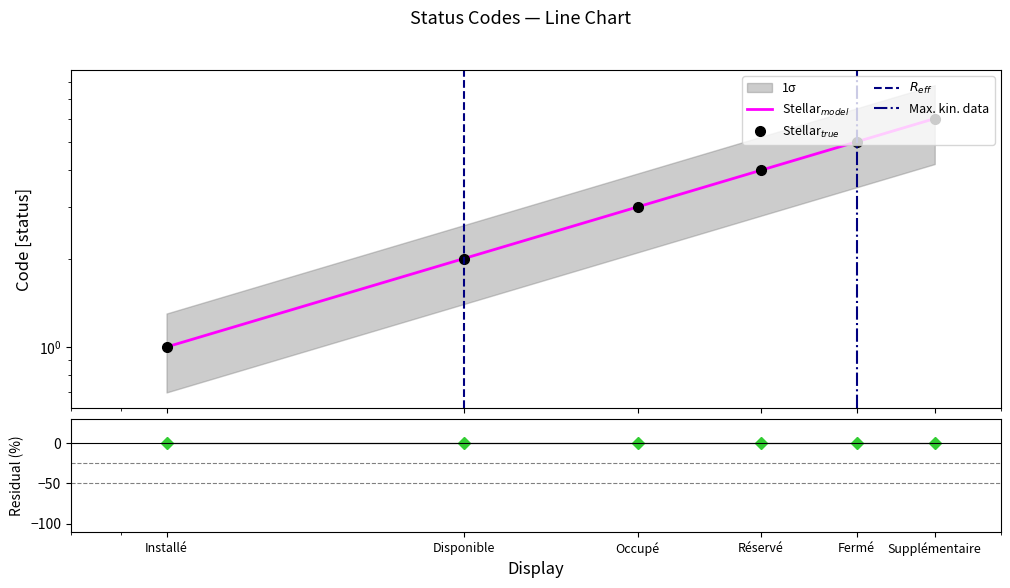

Which label corresponds to the largest value in the chart?

Supplémentaire